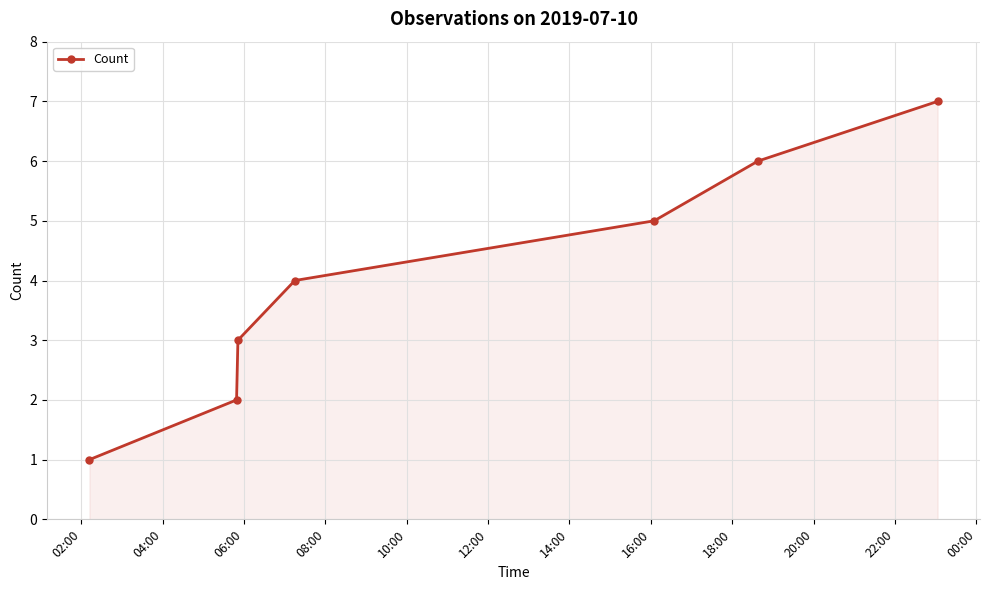

How many categories are shown in the chart?

7